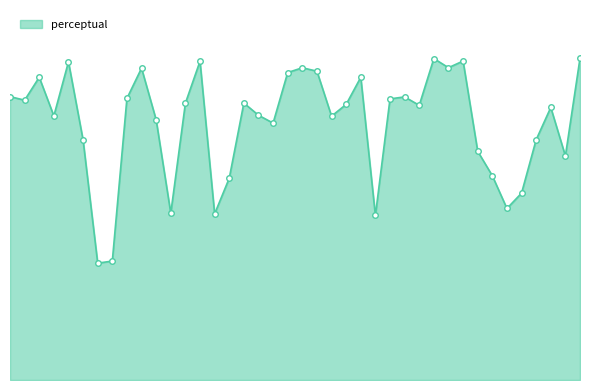

Is this an area chart (filled region under the line)?

Yes